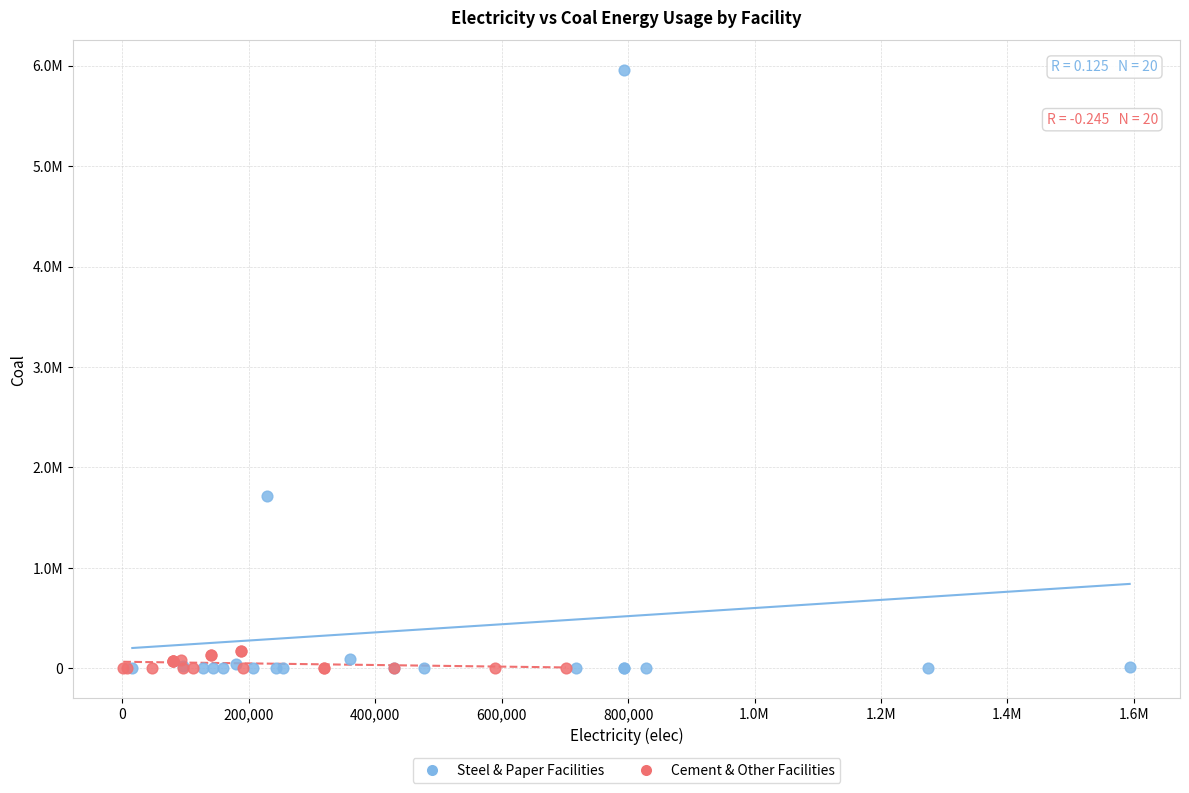

Which series contains the highest Y value?

Steel & Paper Facilities